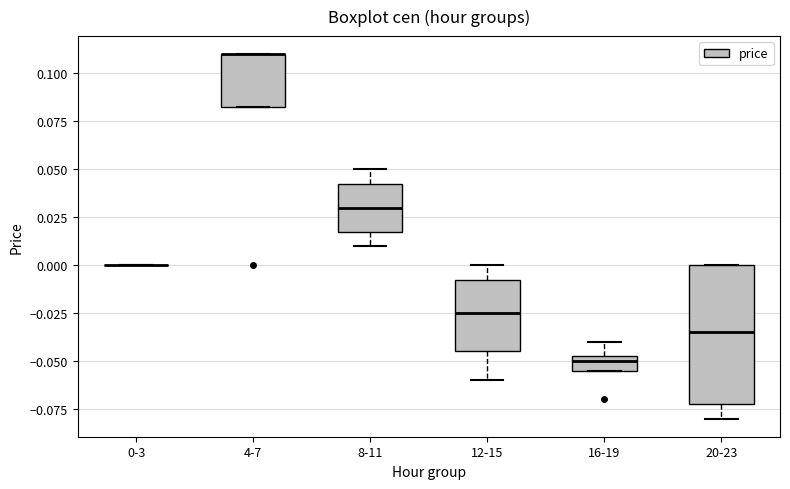

Reading left to right, read every box against the y-axis: the position of its median line, the range the box covers, and the ends of its whiskers. The values are not printed on the chart, so give them approximately, as read against the axis.

0-3: box collapsed to a line at 0.000, whiskers 0.000 to 0.000
4-7: median 0.110 (drawn on the box's upper edge), box 0.085 to 0.110, whiskers 0.085 to 0.110
8-11: median 0.030, box 0.020 to 0.045, whiskers 0.010 to 0.050
12-15: median -0.025, box -0.045 to -0.005, whiskers -0.060 to 0.000
16-19: median -0.050, box -0.055 to -0.045, whiskers -0.055 to -0.040
20-23: median -0.035, box -0.070 to 0.000, whiskers -0.080 to 0.000